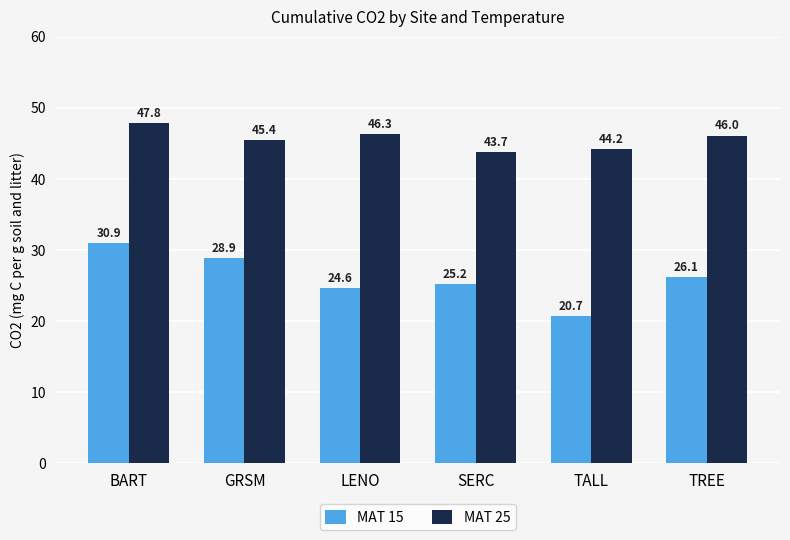

The value of MAT 25 at GRSM is 70.7. True or false?

False